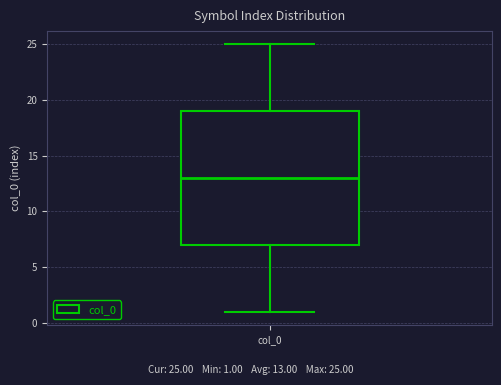

Where is the upper edge of the box for col_0 on the y-axis? The values are not printed on the chart, so give them approximately, as read against the axis.

19